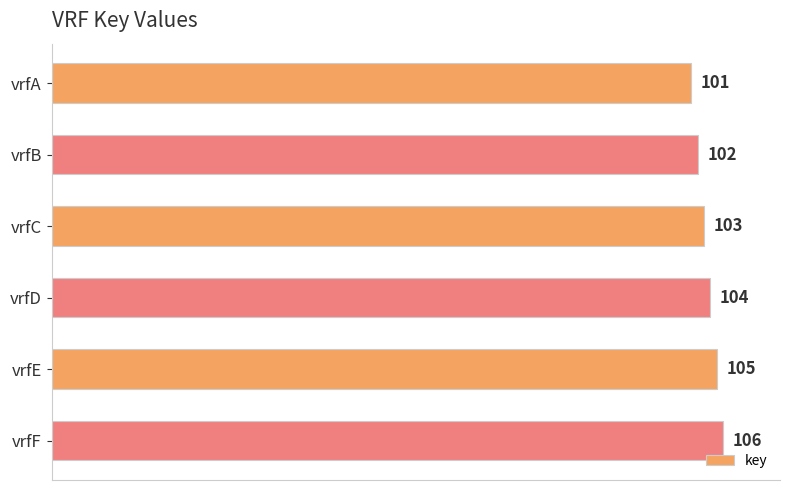

The chart shows a value of 105 at vrfE. True or false?

True